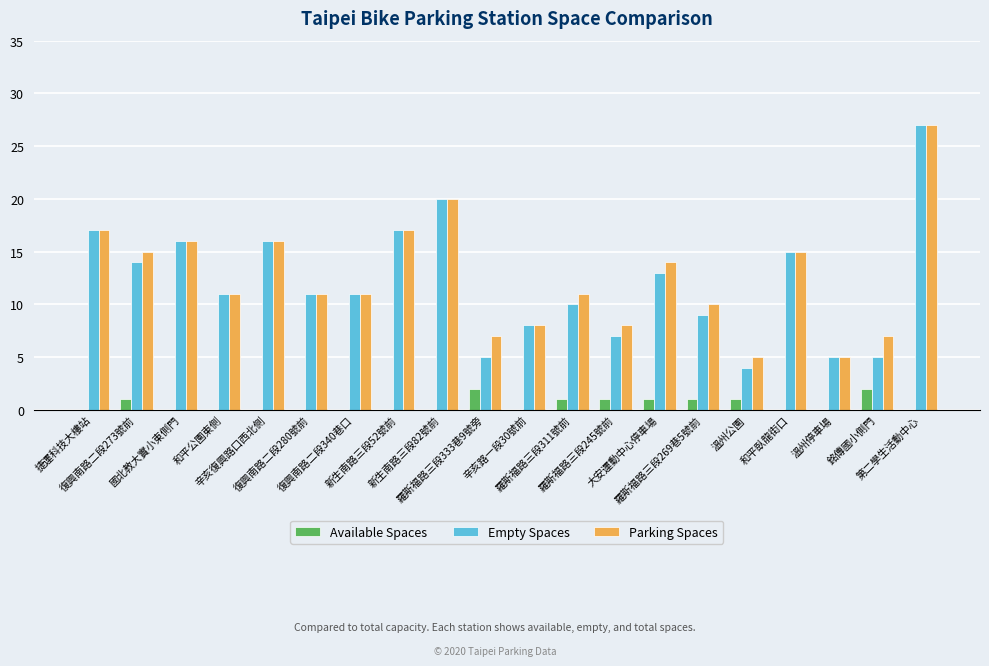

Reading left to right, extract all data points from this chart.

Available Spaces: 0	1	0	0	0	0	0	0	0	2	0	1	1	1	1	1	0	0	2	0
Empty Spaces: 17	14	16	11	16	11	11	17	20	5	8	10	7	13	9	4	15	5	5	27
Parking Spaces: 17	15	16	11	16	11	11	17	20	7	8	11	8	14	10	5	15	5	7	27